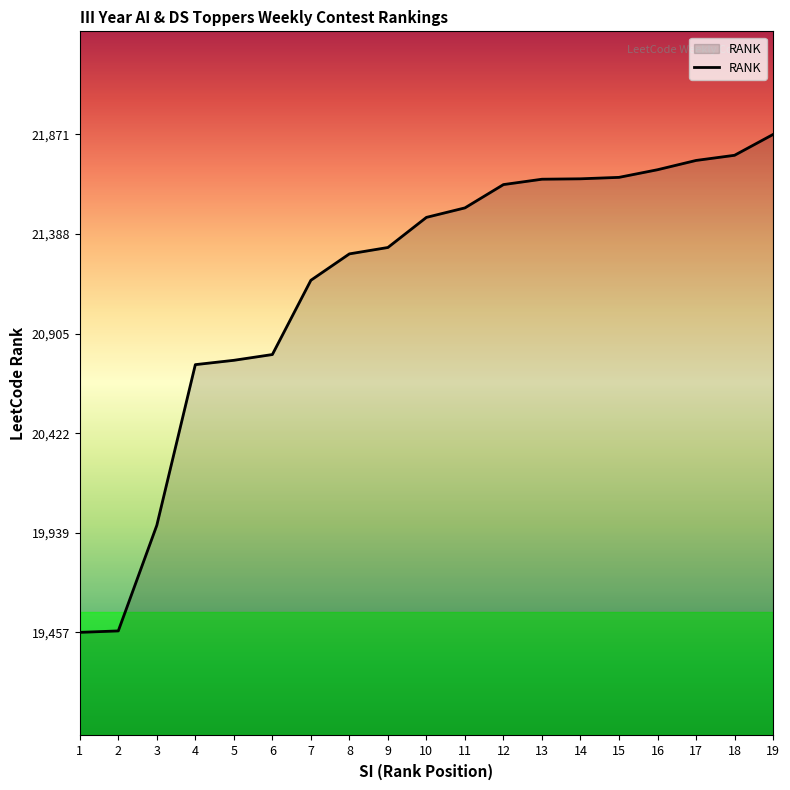

Which label corresponds to the largest value in the chart?

19